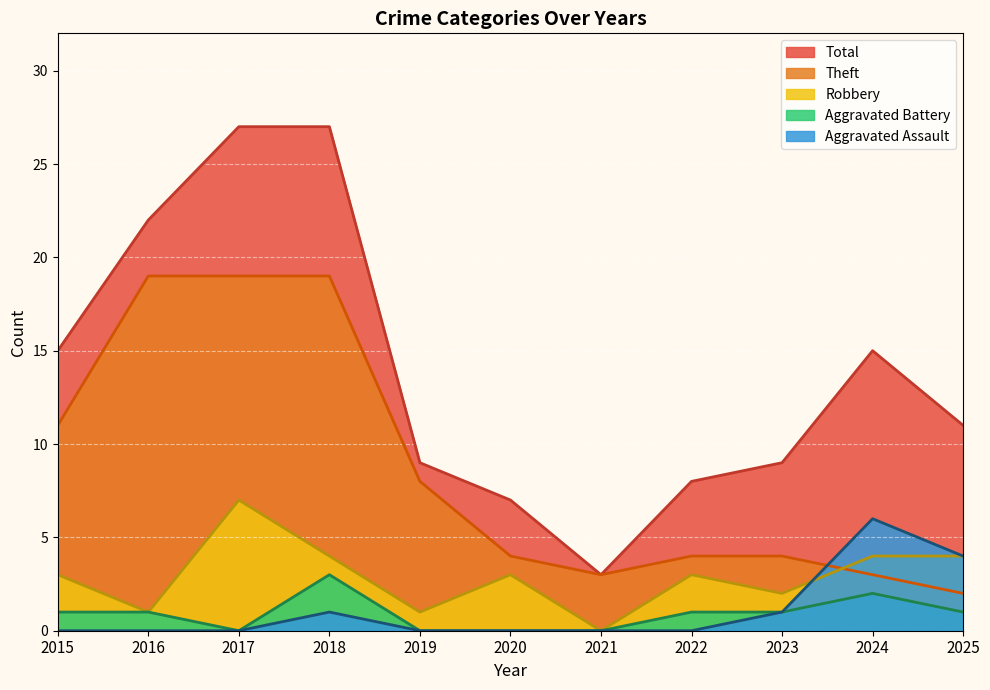

True or false: Robbery and Total cross at least once.

False